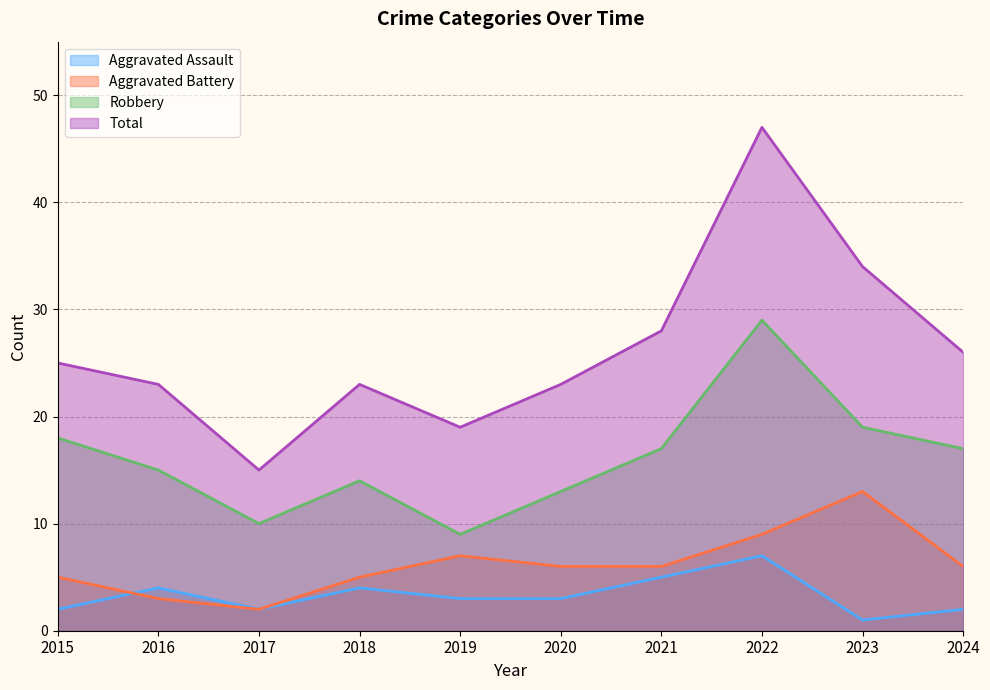

What is the value of the Aggravated Battery point at the 6th from the left?

6